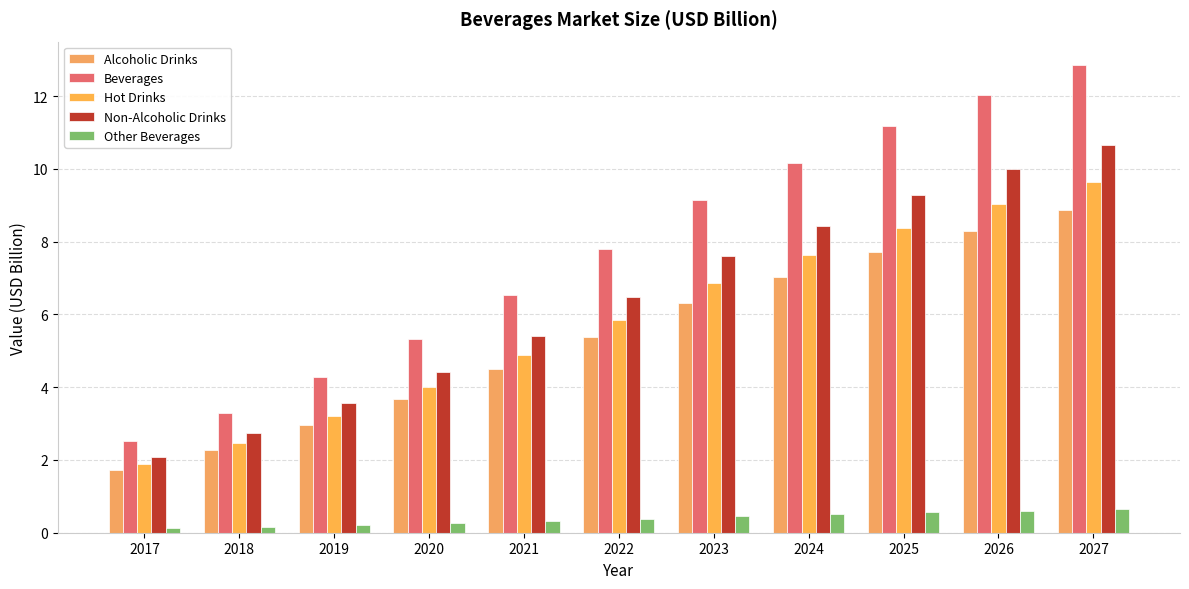

Reading right to left, list all the values displayed in this chart.

Alcoholic Drinks: 8.9	8.3	7.7	7.0	6.3	5.4	4.5	3.7	3.0	2.3	1.7
Beverages: 12.9	12.0	11.2	10.2	9.1	7.8	6.5	5.3	4.3	3.3	2.5
Hot Drinks: 9.6	9.0	8.4	7.6	6.9	5.8	4.9	4.0	3.2	2.5	1.9
Non-Alcoholic Drinks: 10.7	10.0	9.3	8.4	7.6	6.5	5.4	4.4	3.6	2.7	2.1
Other Beverages: 0.6	0.6	0.6	0.5	0.5	0.4	0.3	0.3	0.2	0.2	0.1